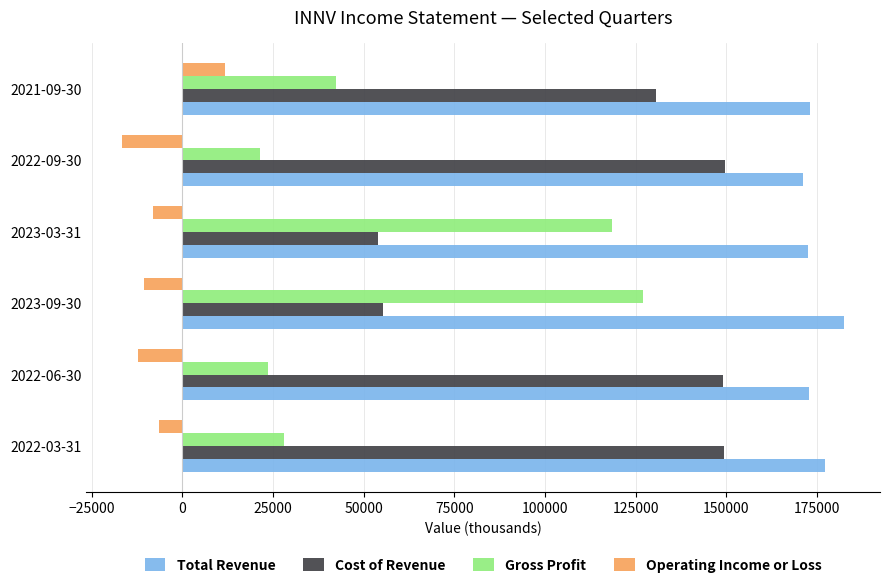

Rank the series by their maximum value, from highest to lowest.

Total Revenue, Cost of Revenue, Gross Profit, Operating Income or Loss